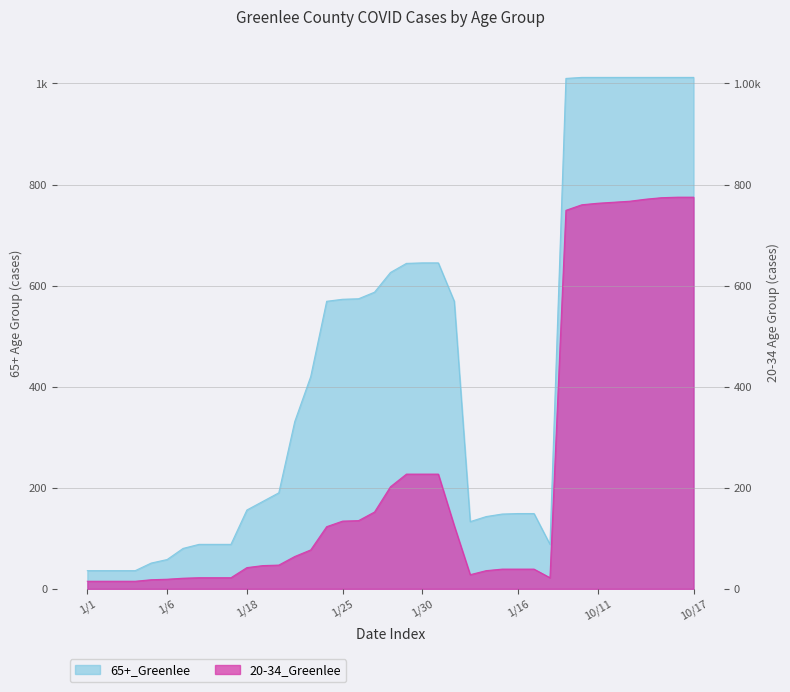

Rank the series by their maximum value, from lowest to highest.

20-34_Greenlee, 65+_Greenlee